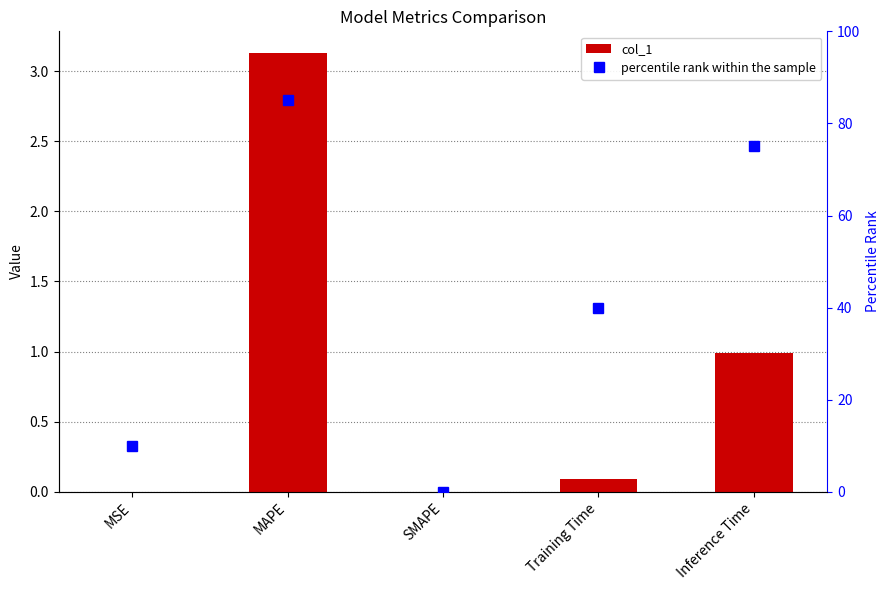

What is the total value across all series at MAPE?

88.1